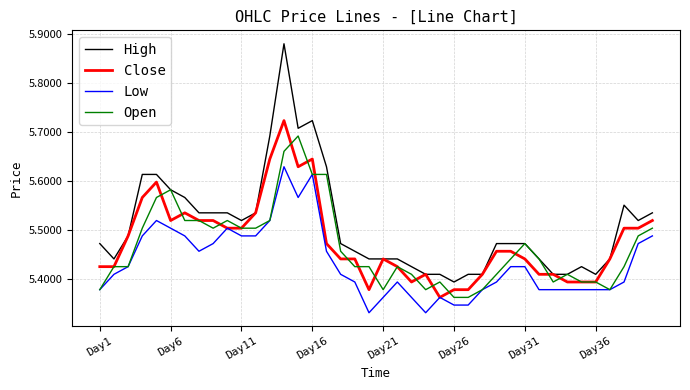

How many distinct data groups are displayed?

4